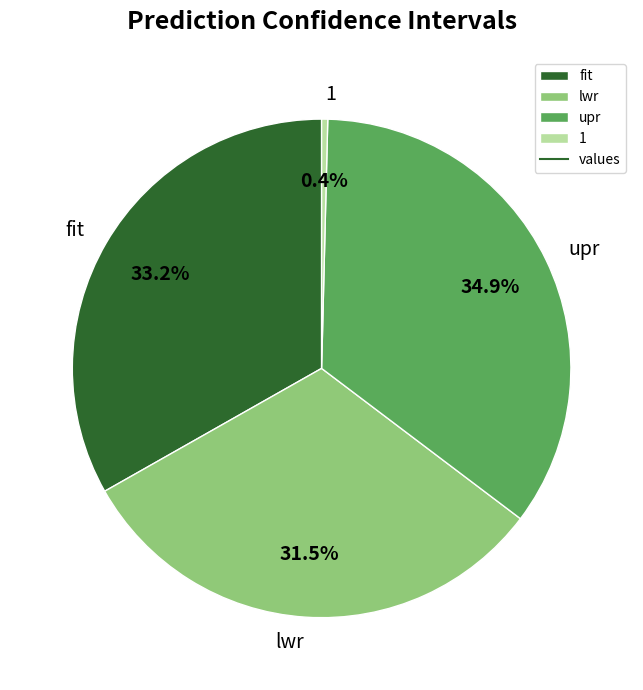

The 1 slice represents 0% of the pie. True or false?

True